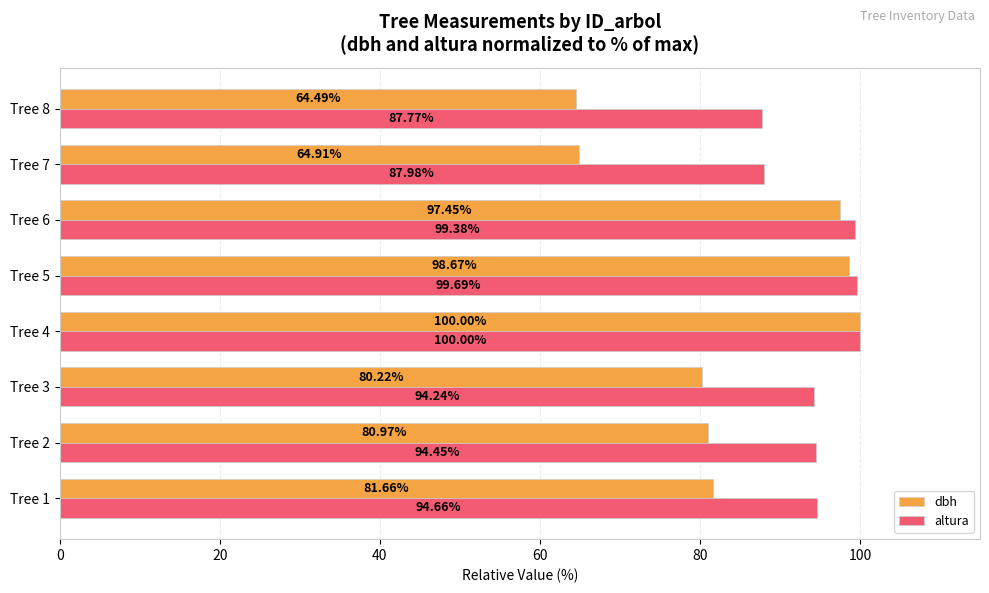

Which series has the largest range (max minus min)?

dbh